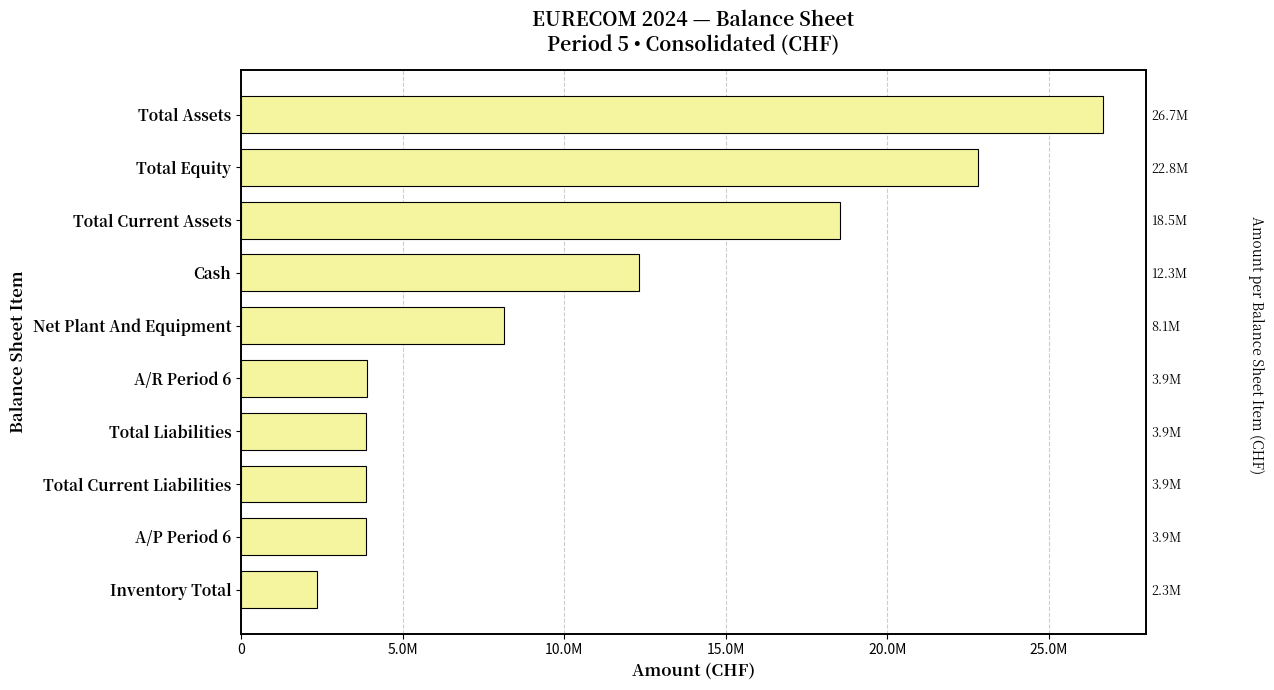

Is it true that the value at 20.0M is 2086056?

False